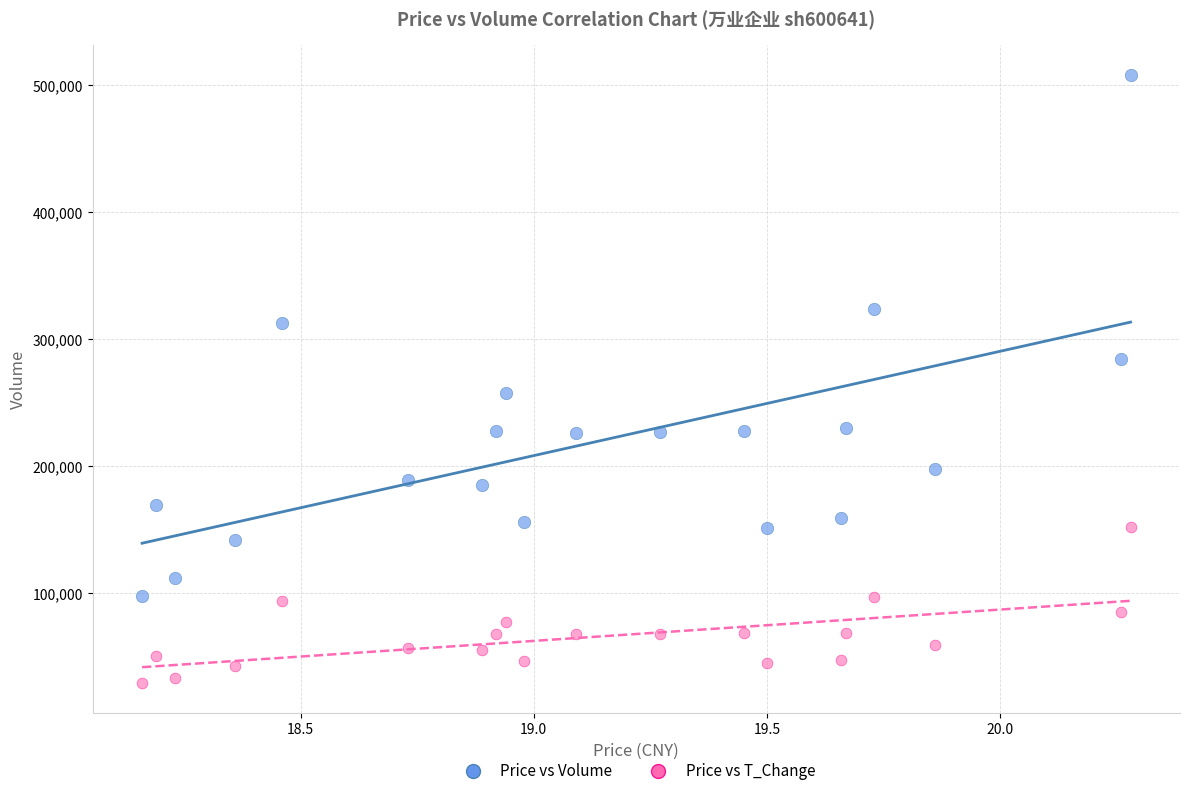

Across all data points, what is the range of X values (max minus min)?

2.1